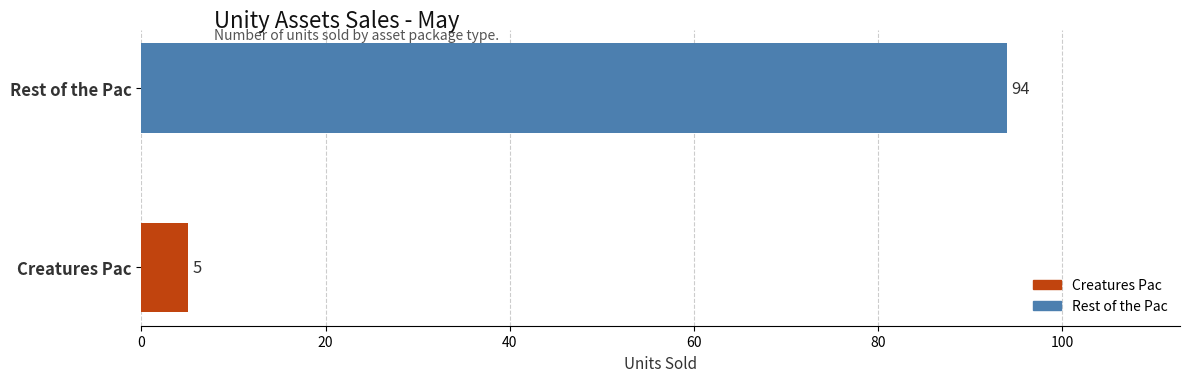

Which category has the lowest value across all series?

Creatures Pac